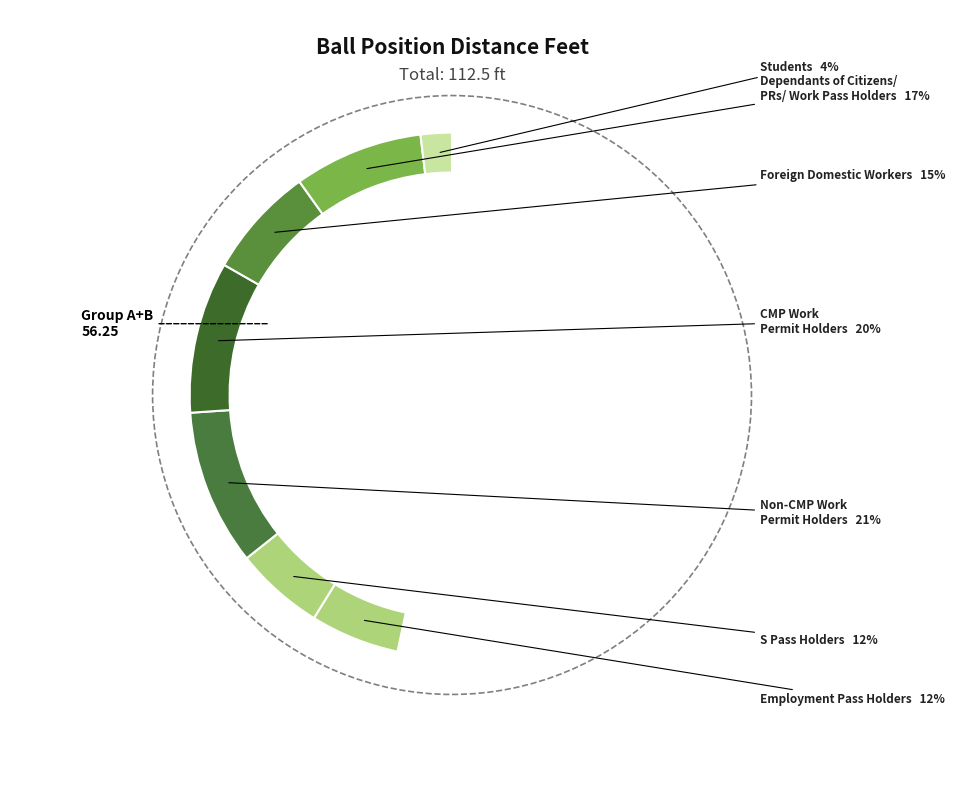

What is the change in value from 18.75 to 45?

+26.2